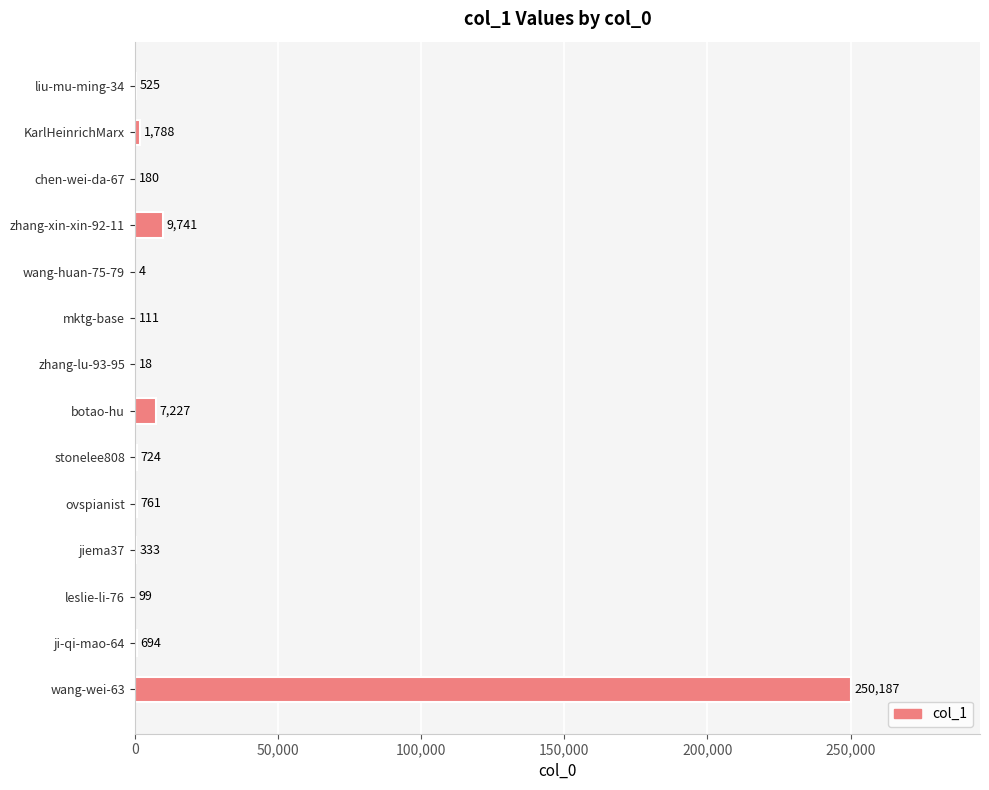

Between KarlHeinrichMarx and ovspianist, which is larger?

KarlHeinrichMarx